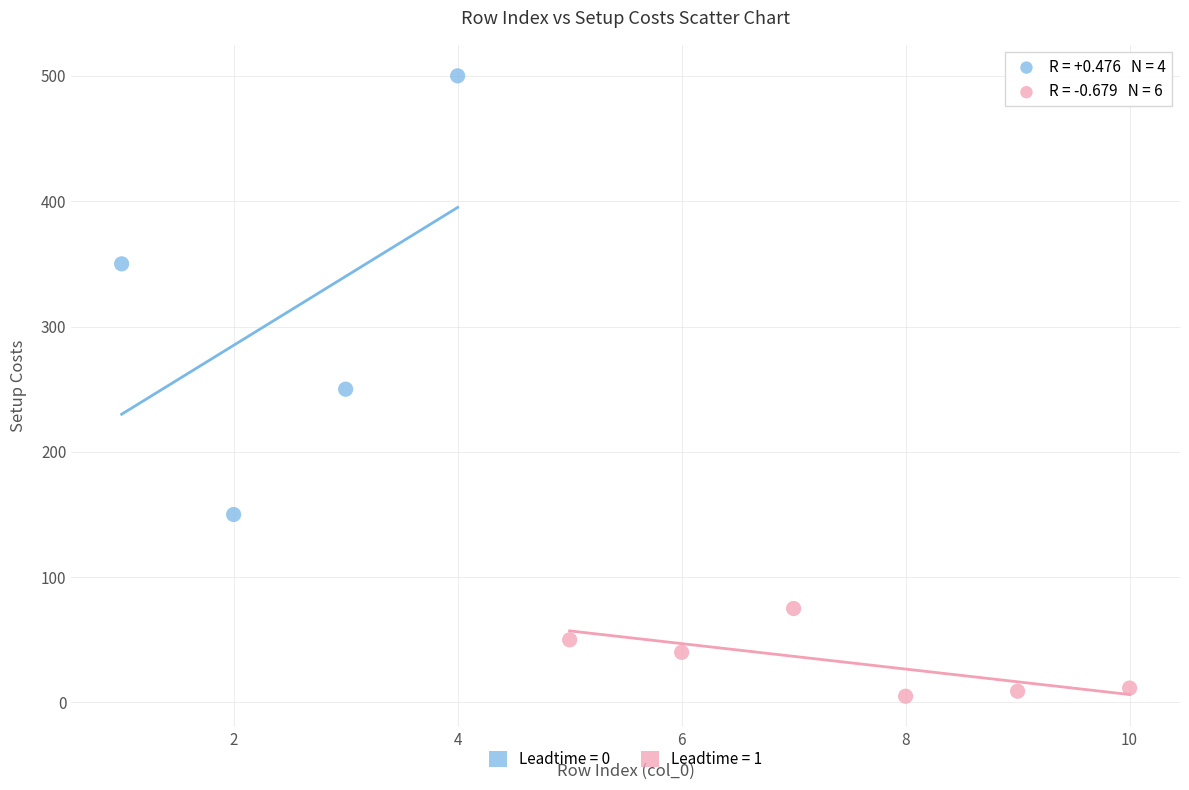

What are all the series names shown in the legend?

Leadtime = 0, Leadtime = 1